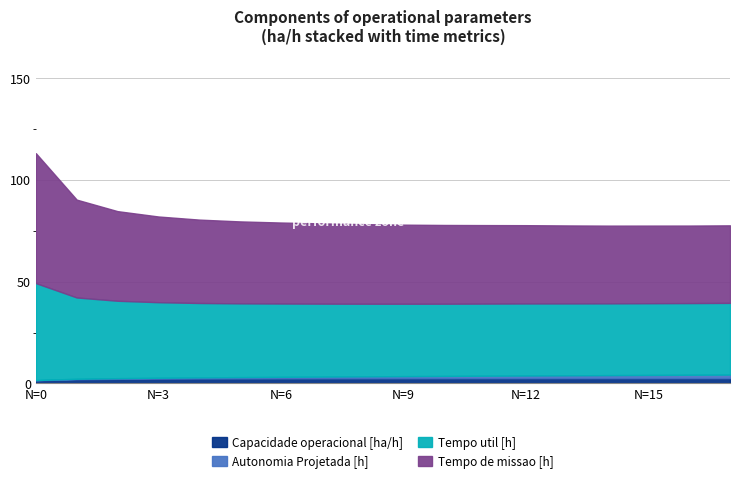

What is the difference between the maximum and minimum values in the Autonomia Projetada [h] series?

1.6